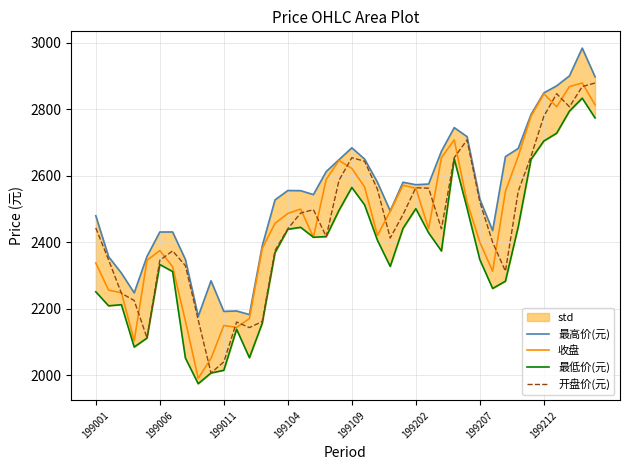

Is it true that 收盘 equals 3401.6 at 199207?

False